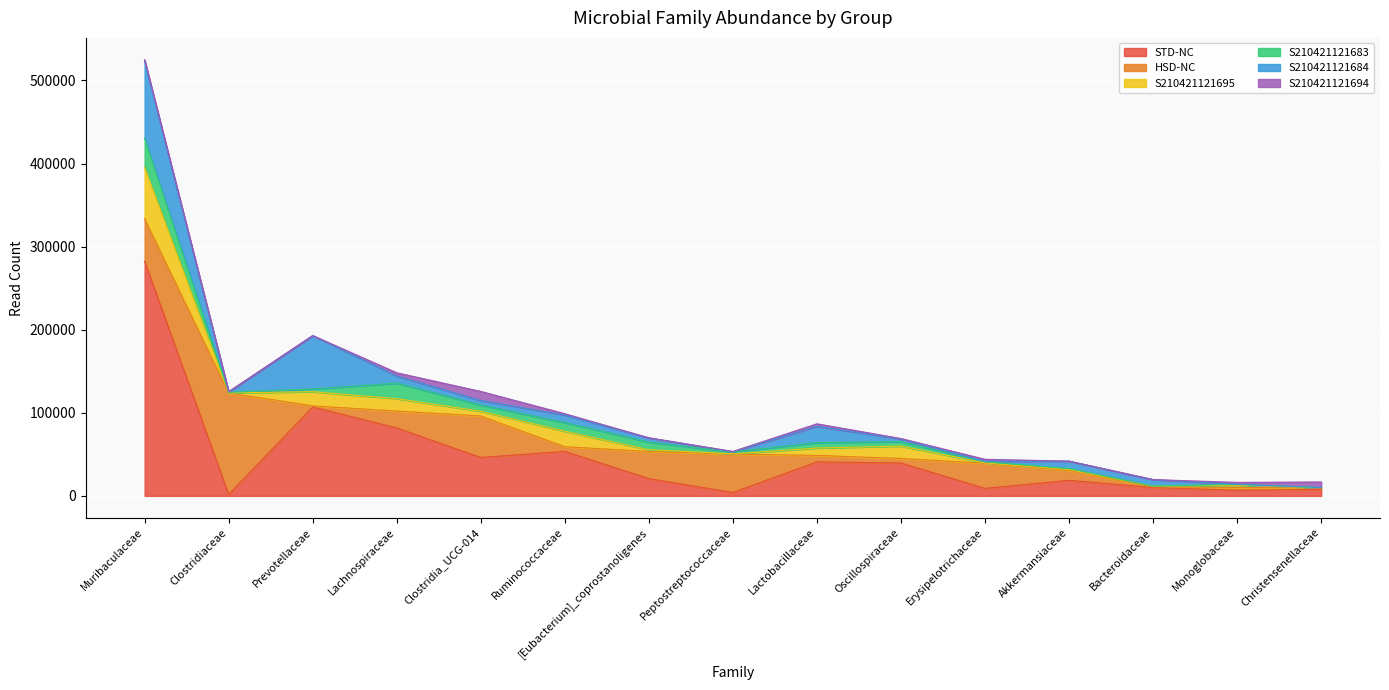

Read the S210421121695 value at Muribaculaceae.

62007